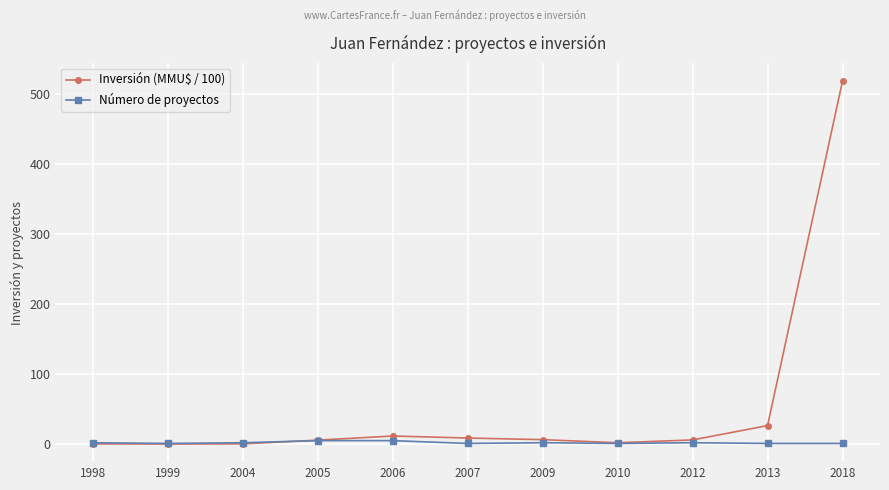

What is the minimum value for Número de proyectos?

1.0